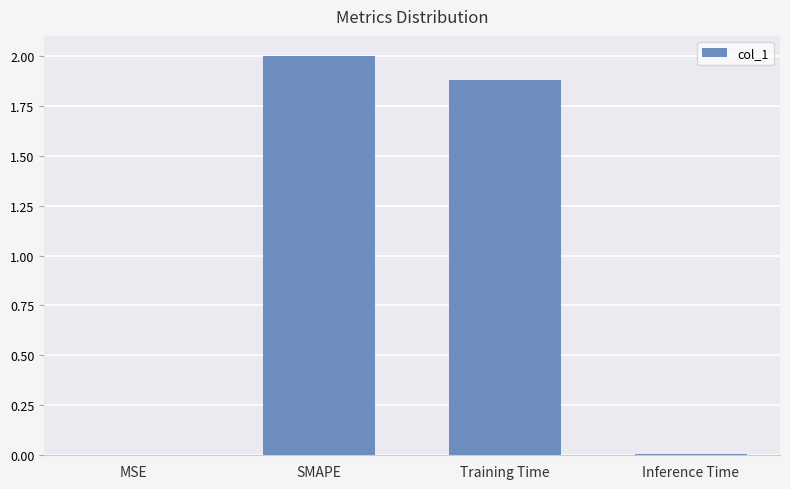

The value at MSE is 0.0. True or false?

True